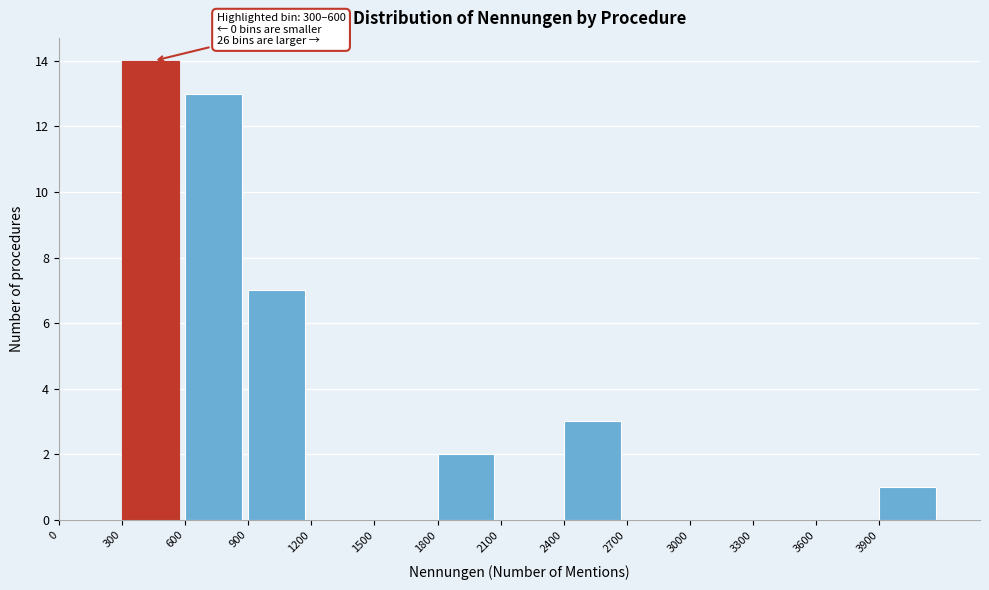

Over which range of the x-axis is the bar tallest?

300 to 600